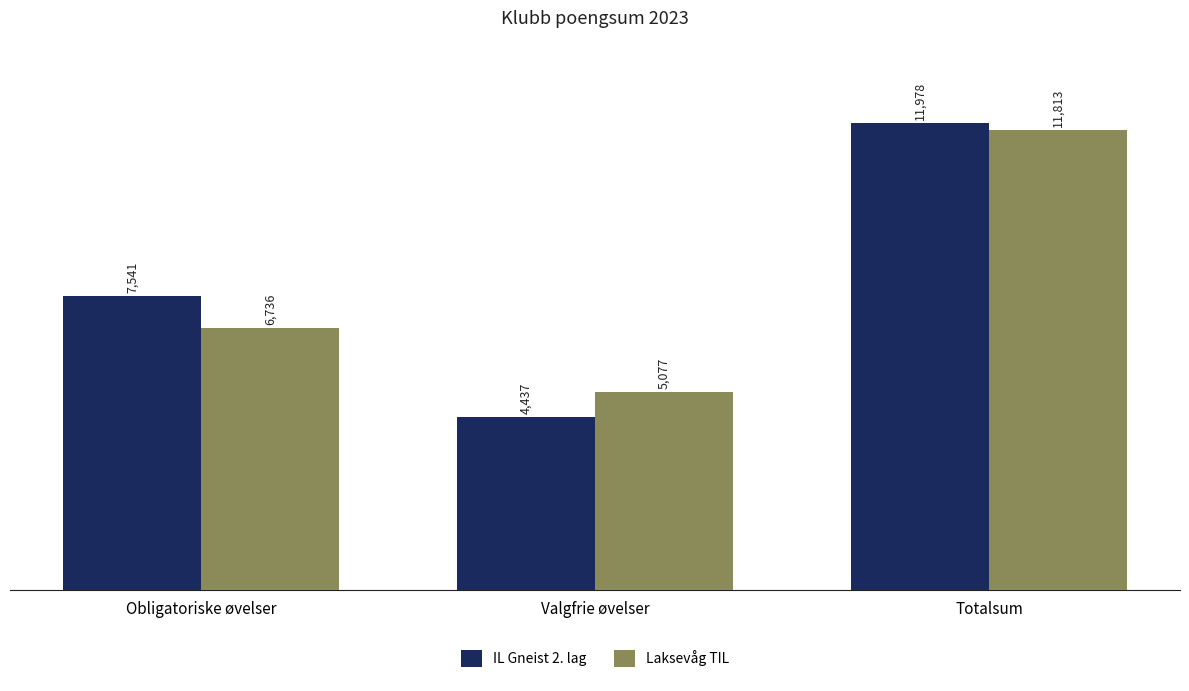

How many distinct data groups are displayed?

2